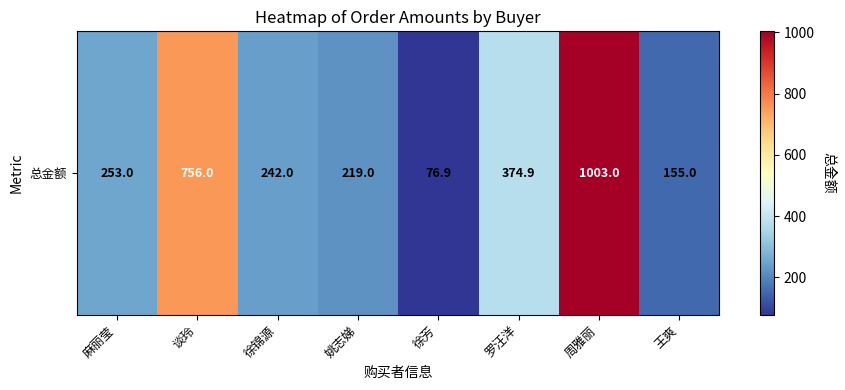

What is the difference between the maximum and second lowest values?

848.0